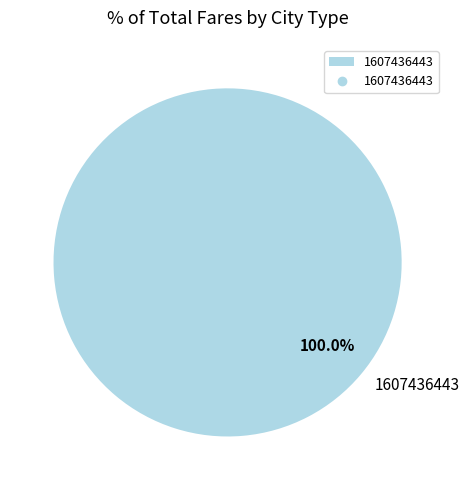

Rank the categories by value from highest to lowest.

1607436443